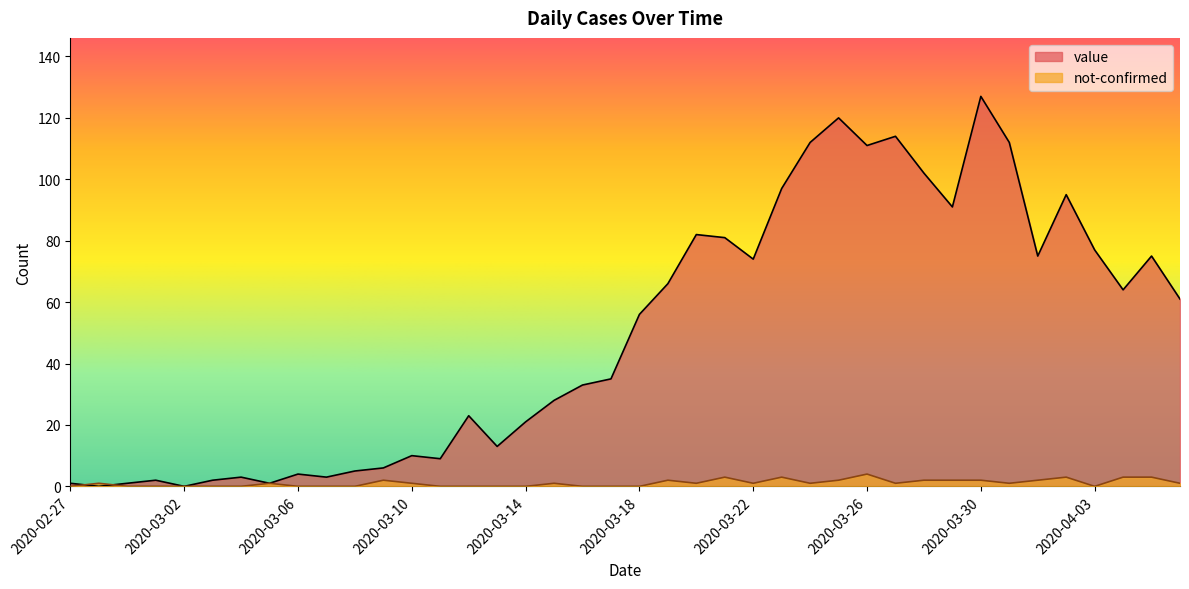

Is it true that value equals 8 at 2020-03-13?

False